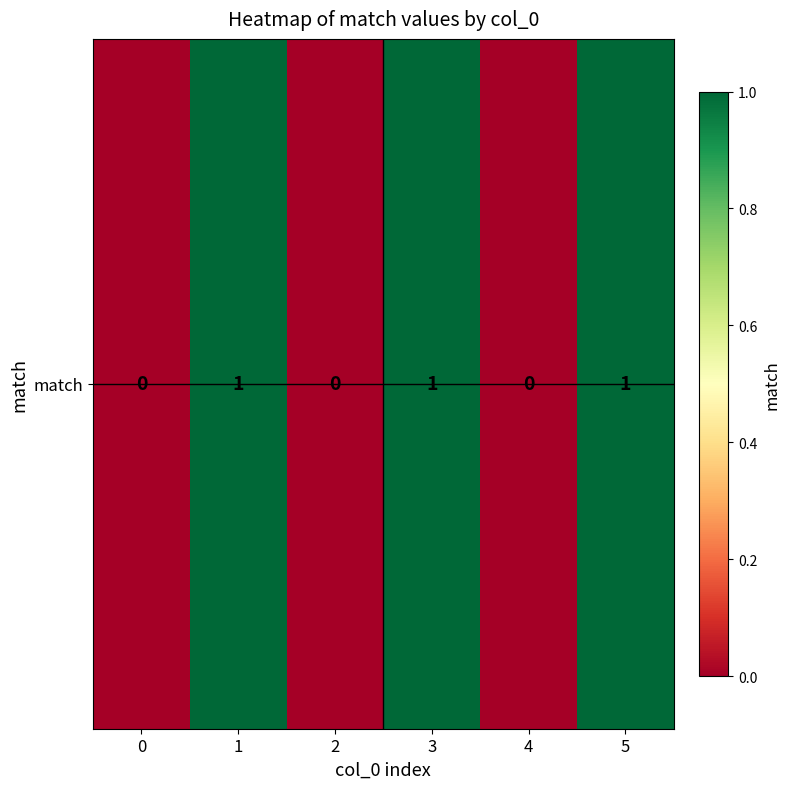

Rank the categories by value from lowest to highest.

0, 2, 4, 1, 3, 5